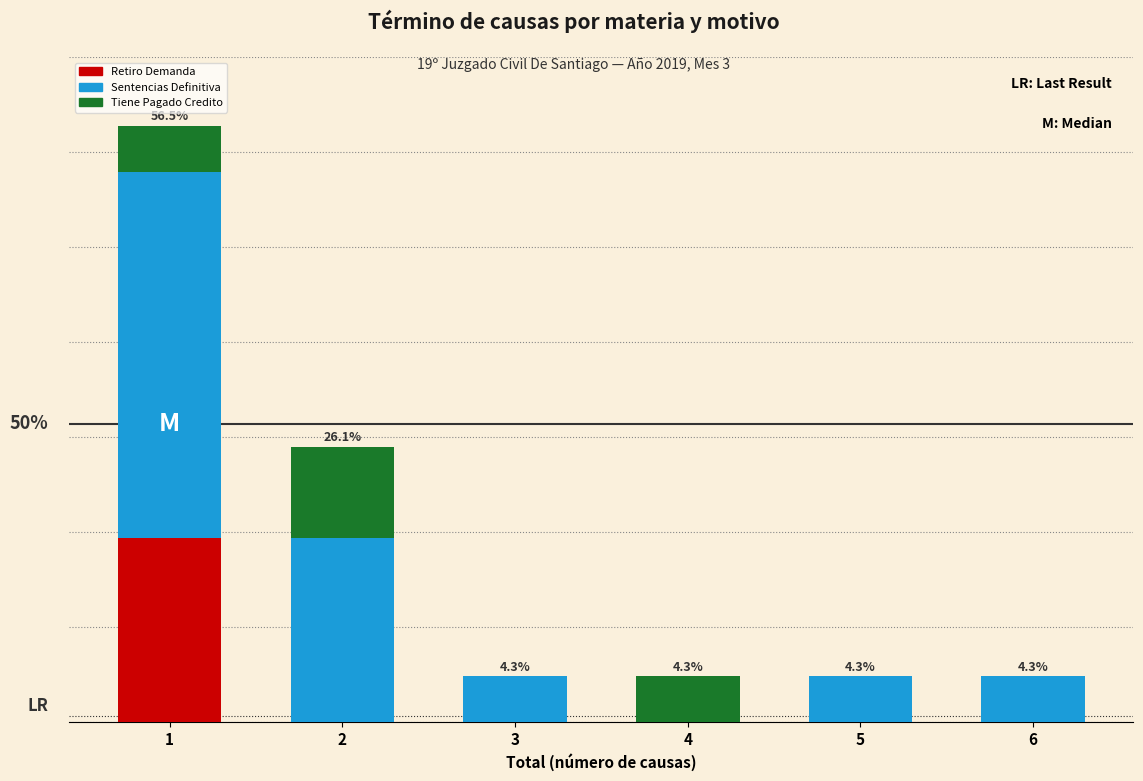

Are the bars horizontal?

No